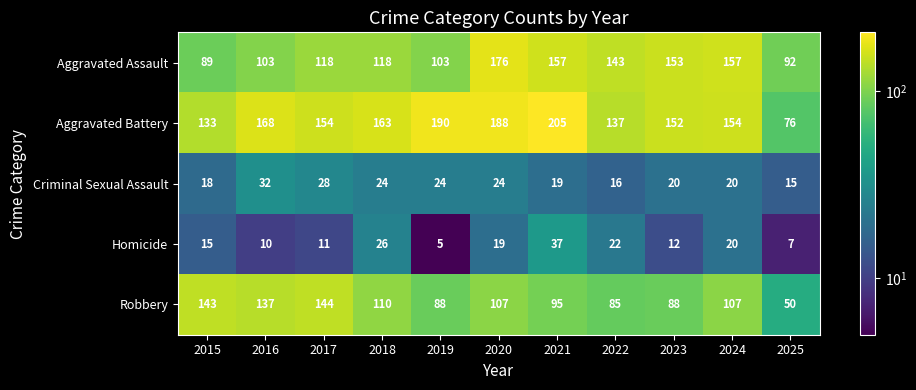

Is the value of Aggravated Assault at 2025 greater than the value of Aggravated Battery at 2023?

No